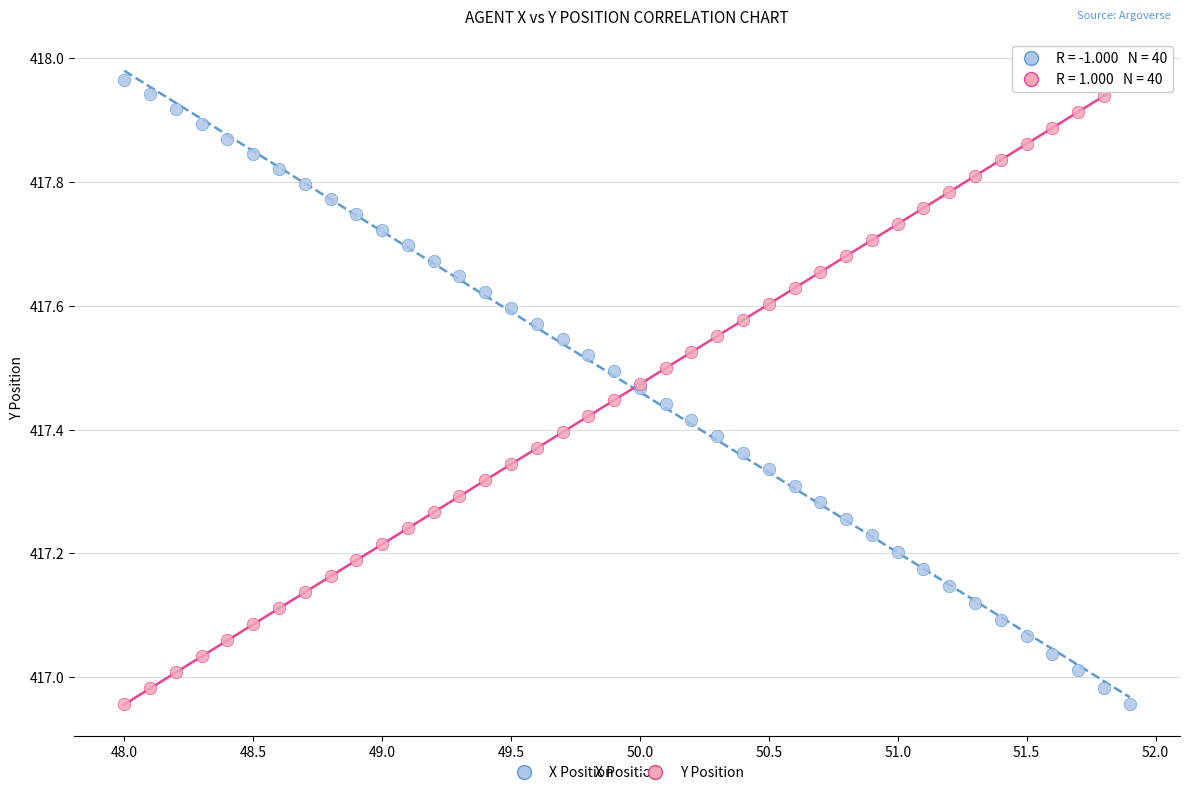

What is the X range (max minus min) for the scatter plot?

3.9